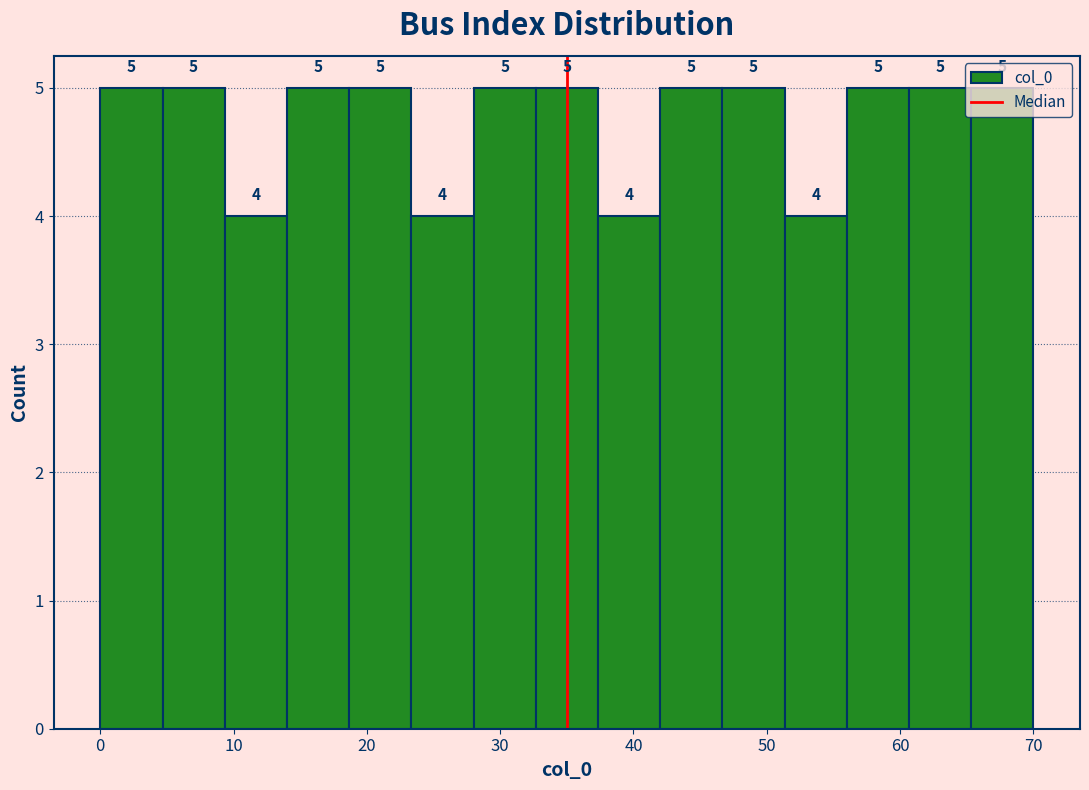

Reading left to right, list every bar in this chart as the range it spans on the x-axis followed by its height. The bar edges are not printed on the chart, so give them approximately, as read against the axis.

0 to 5: 5
5 to 9: 5
9 to 14: 4
14 to 19: 5
19 to 23: 5
23 to 28: 4
28 to 33: 5
33 to 37: 5
37 to 42: 4
42 to 47: 5
47 to 51: 5
51 to 56: 4
56 to 61: 5
61 to 65: 5
65 to 70: 5